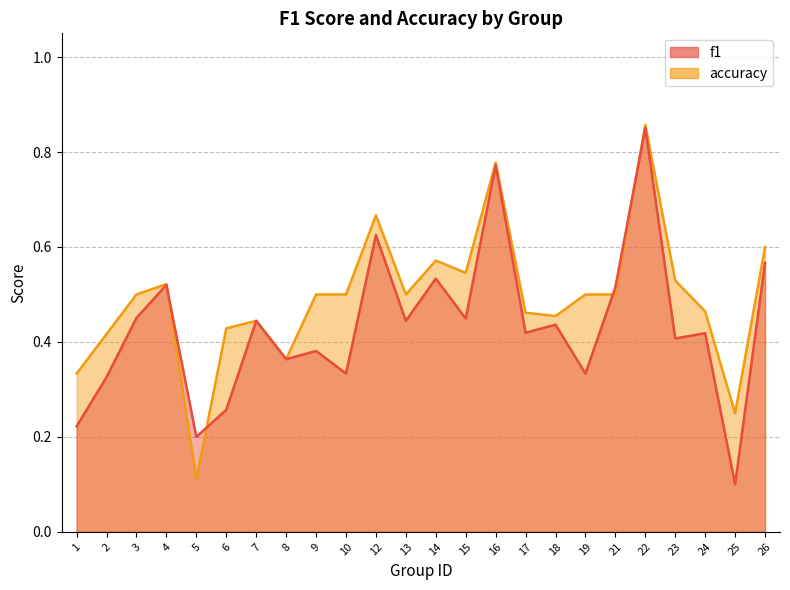

Between which two adjacent categories do f1 and accuracy first intersect?

4 and 5